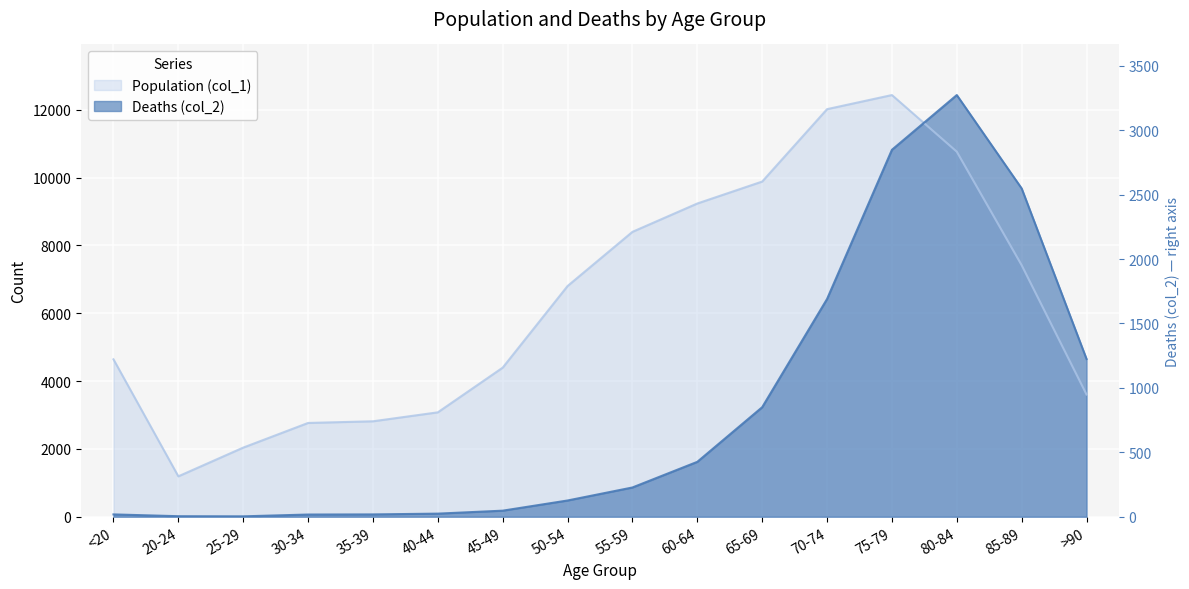

What is the label of the 14th point from the right?

25-29